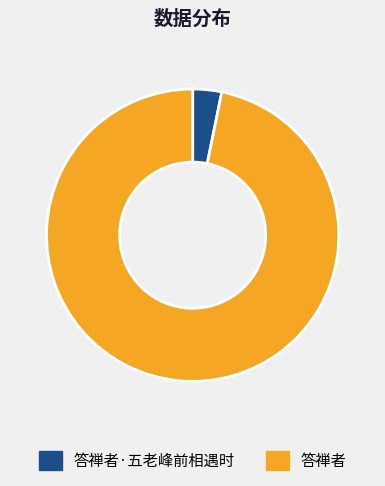

Rank the categories by value from highest to lowest.

答禅者, 答禅者·五老峰前相遇时